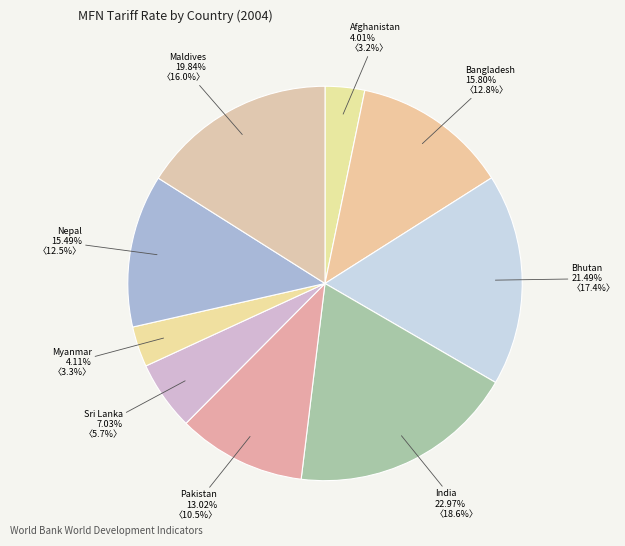

To the nearest percent, what portion does Pakistan represent?

11%